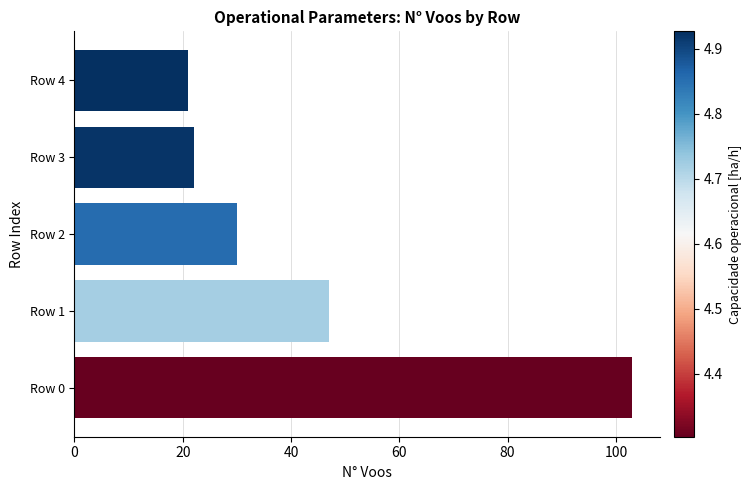

Is it true that the value at Row 2 is 19?

False